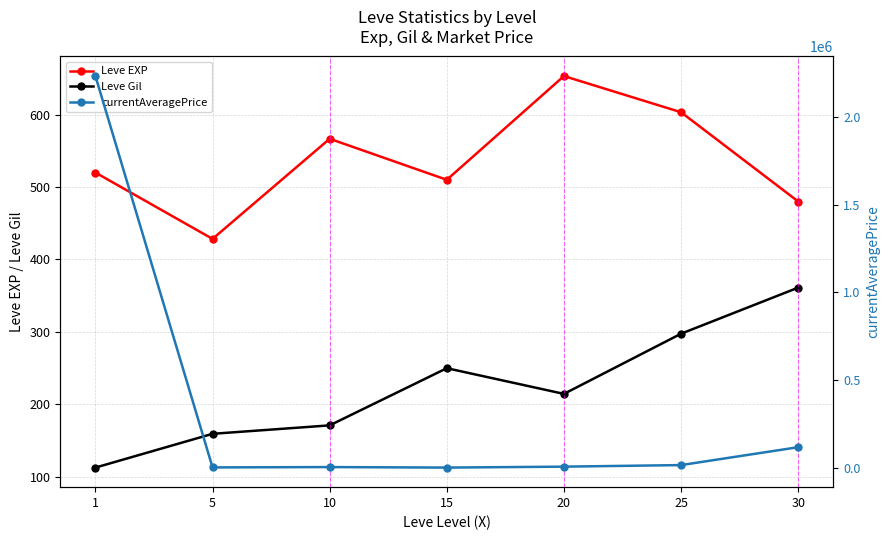

At 25, list the series in order from largest to smallest.

currentAveragePrice, Leve EXP, Leve Gil